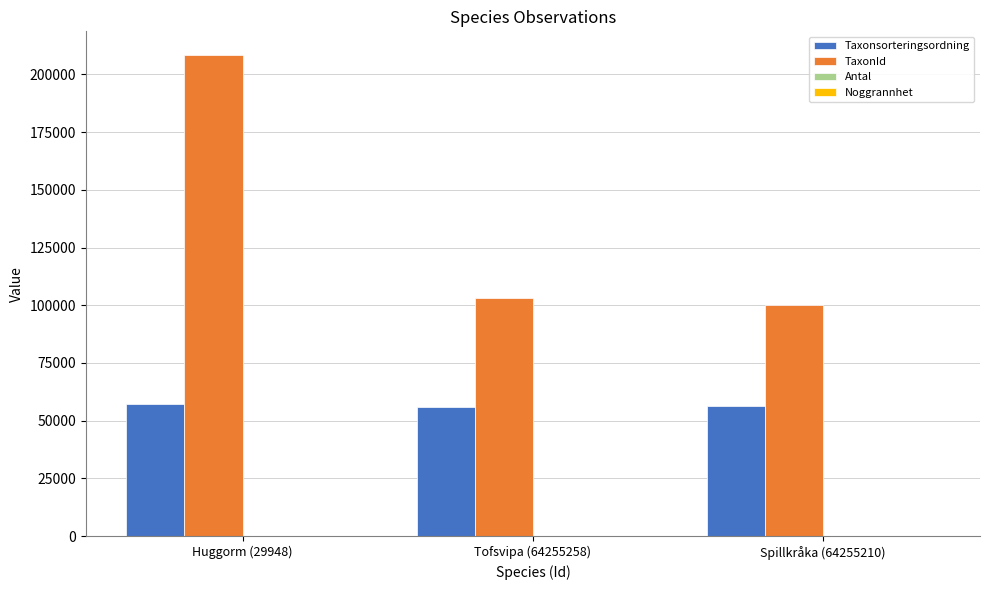

Between Huggorm (29948) and Tofsvipa (64255258), which series saw the biggest shift?

TaxonId